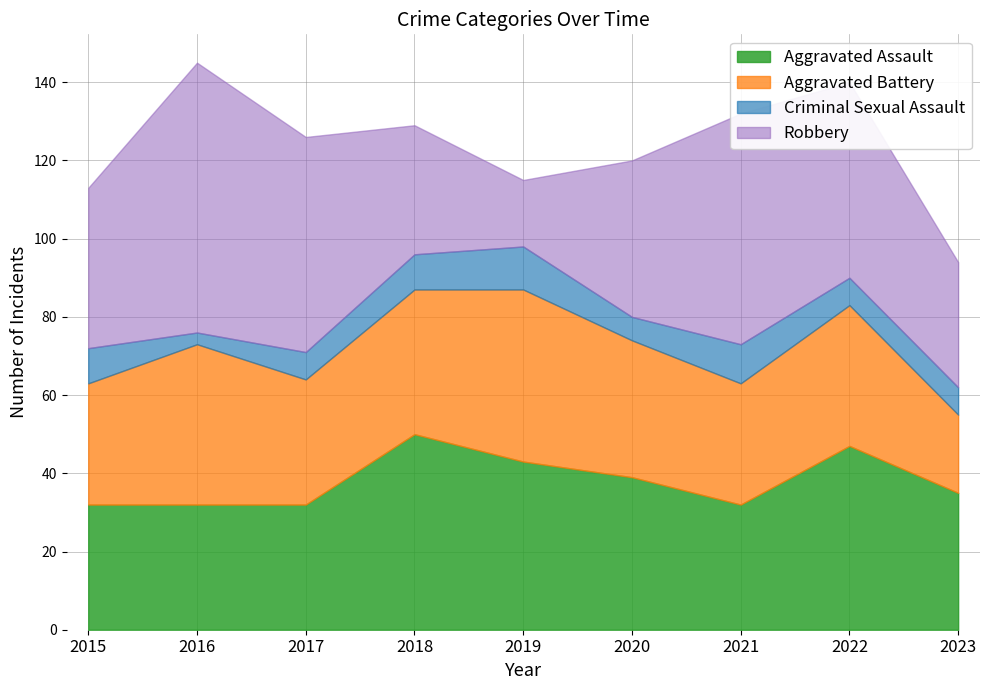

How many lines are shown in the chart?

4